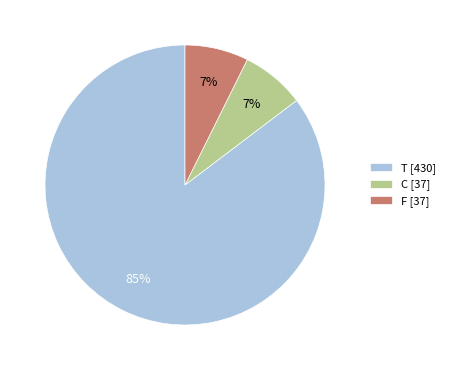

Combined, do T [430] and C [37] account for over 50%?

Yes